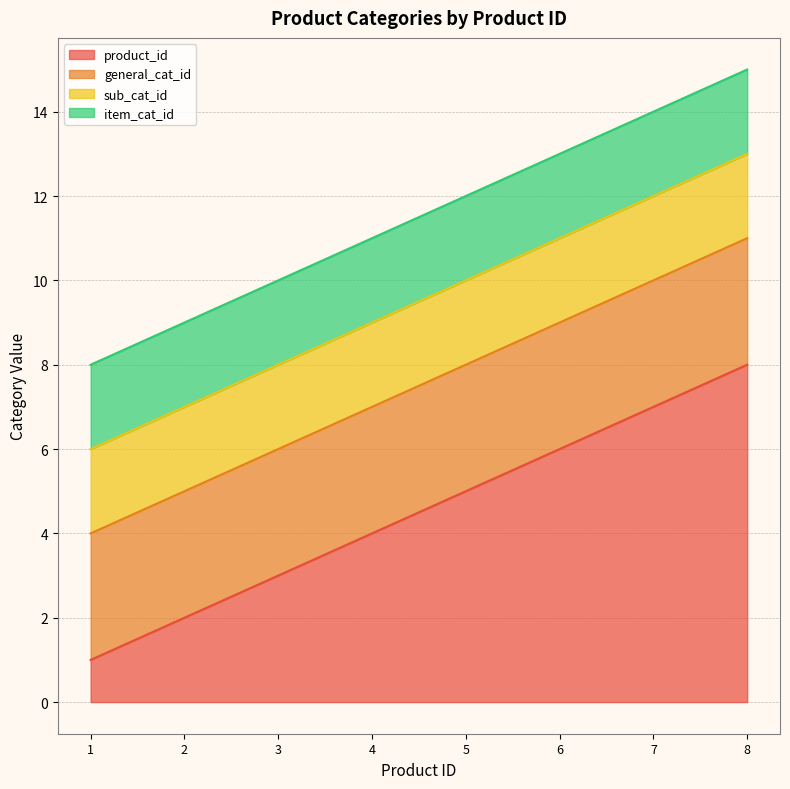

What is the difference between the highest and lowest values at 4?

2